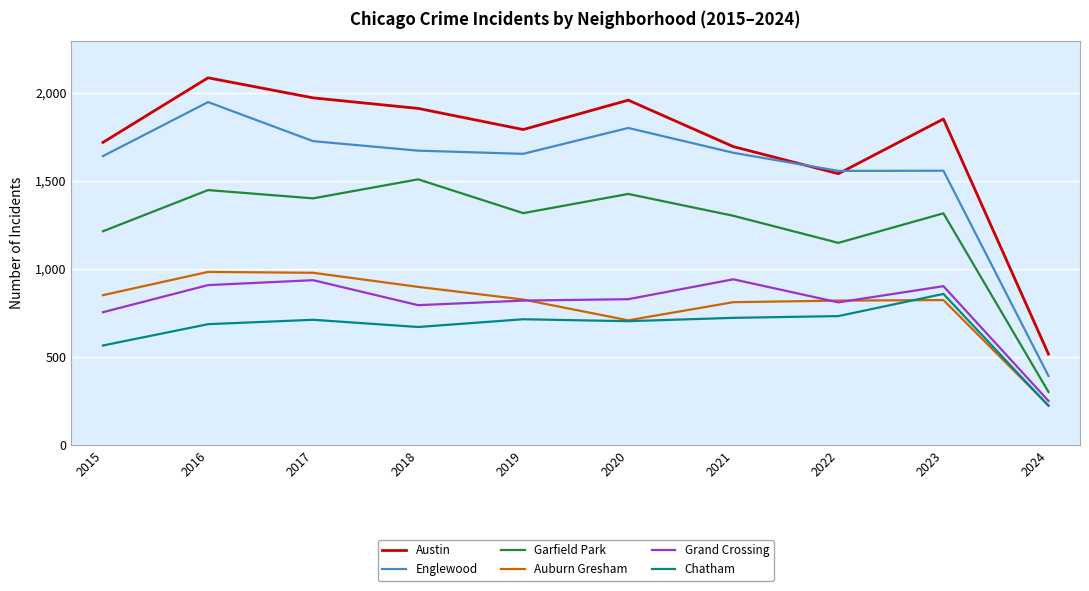

What is the minimum value for Auburn Gresham?

225